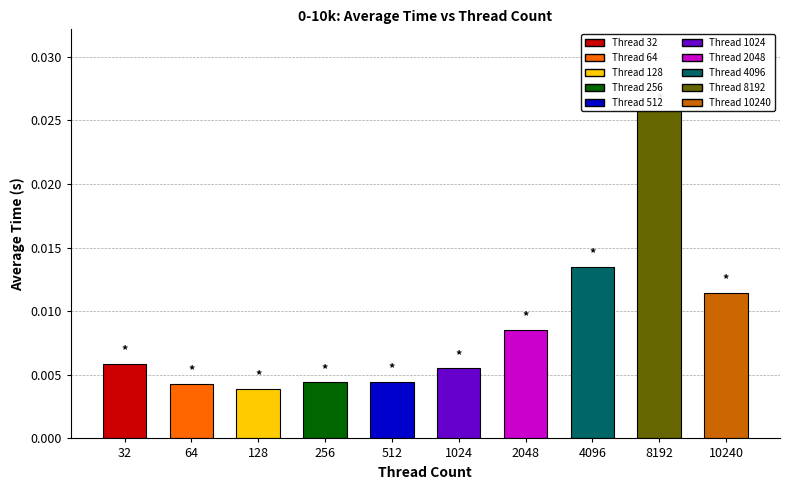

The chart shows a value of 0.0 at 1024. True or false?

False